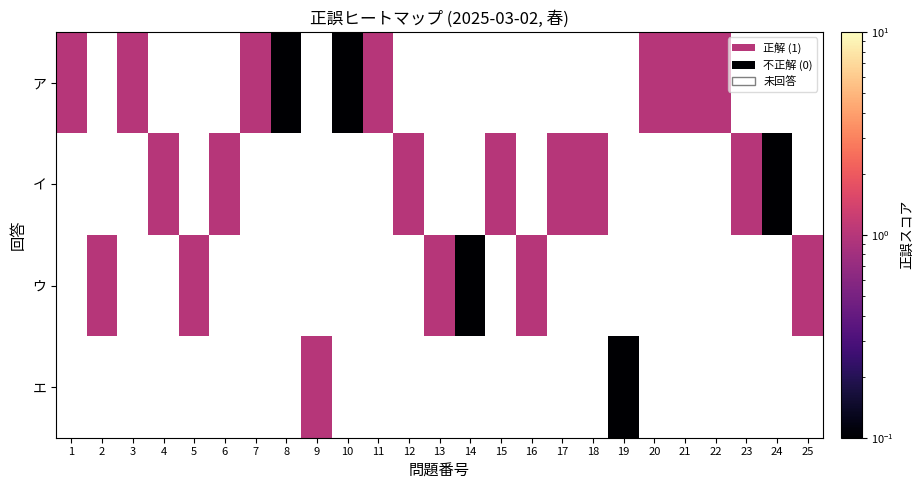

Rank the series by their average value, from highest to lowest.

ア, イ, ウ, エ